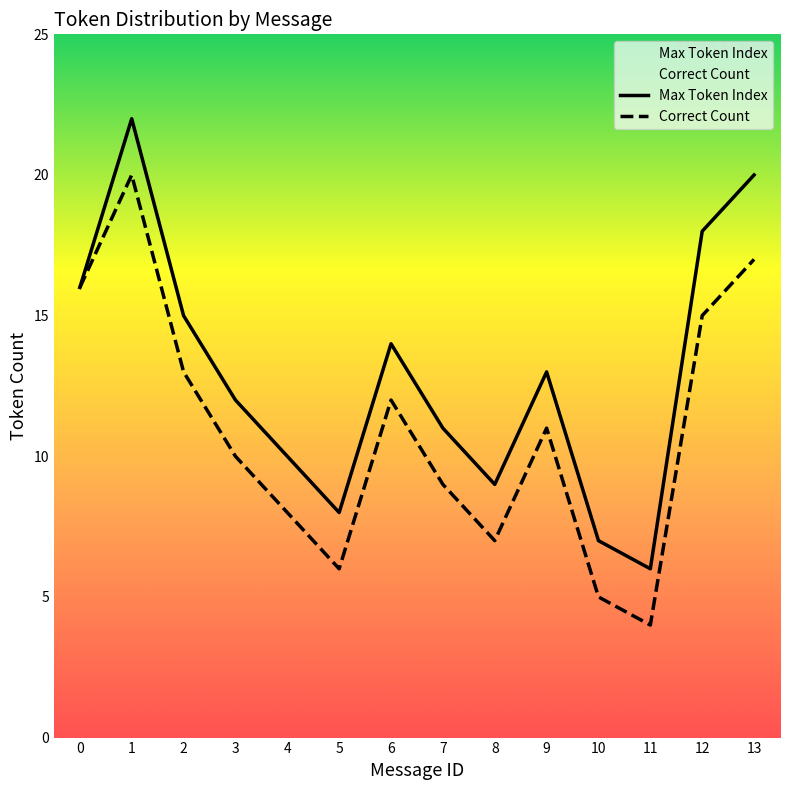

The Max Token Index series shows 15 at 2. True or false?

True